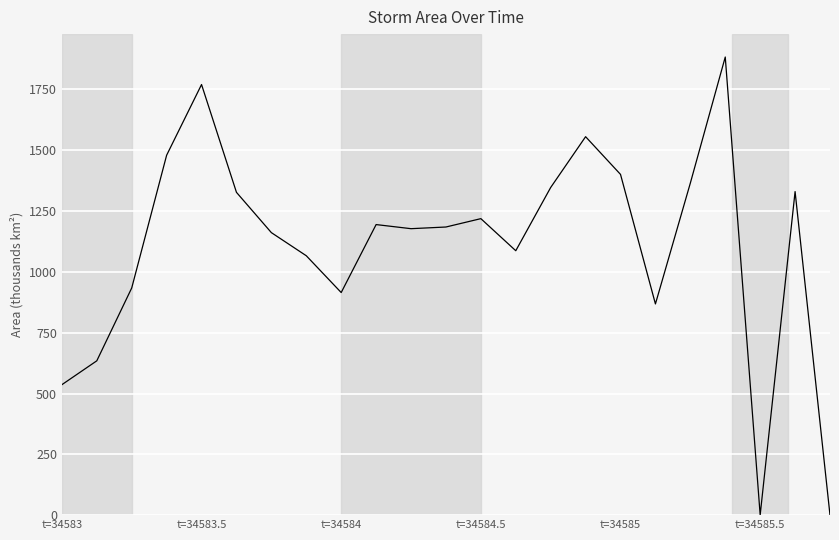

How many values are below 1184?

11